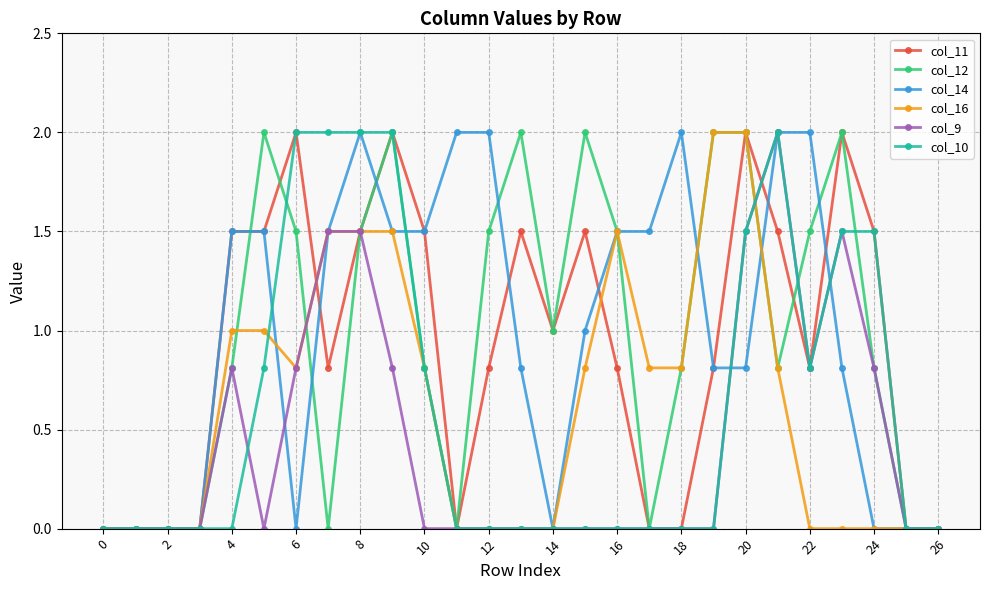

What is the difference between the maximum and minimum values in the col_9 series?

2.0